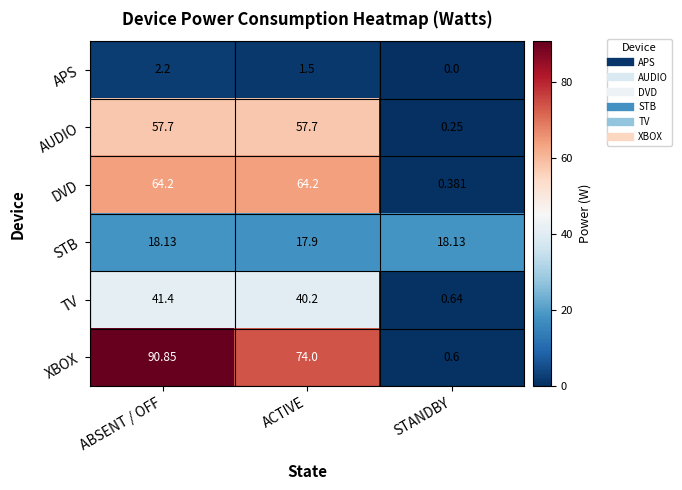

Rank the series at ACTIVE from highest to lowest value.

XBOX, DVD, AUDIO, TV, STB, APS